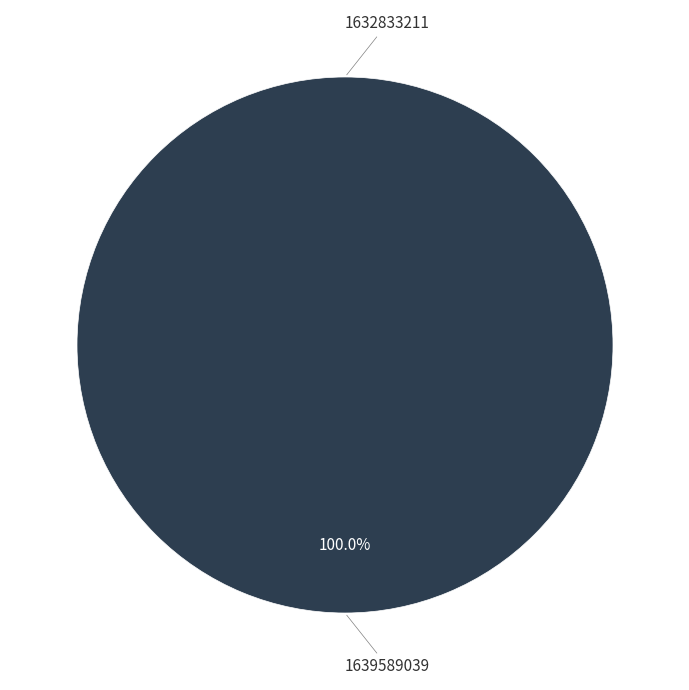

How many segments does this pie chart have?

2